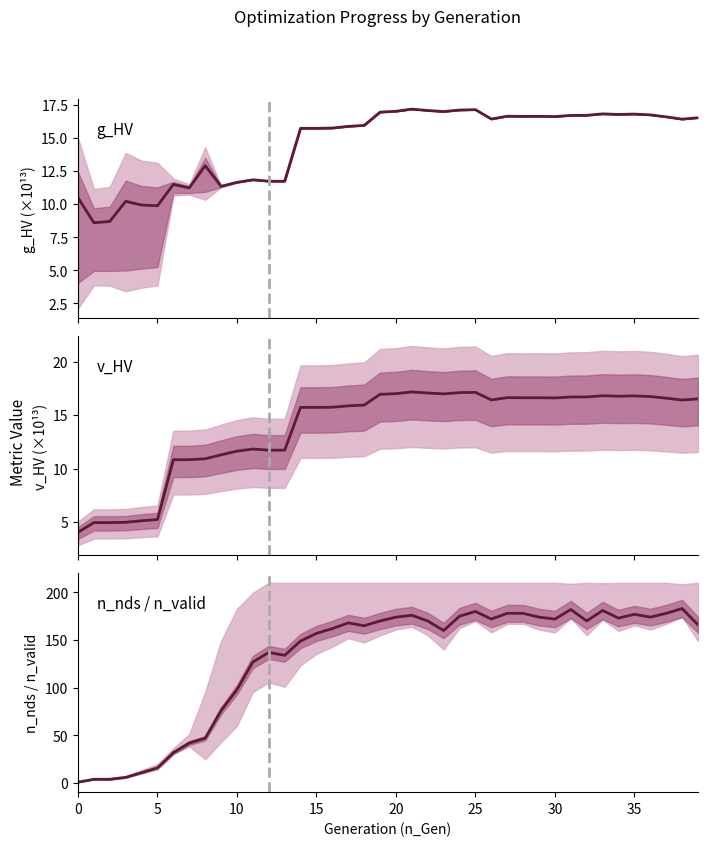

What is the value of the v_HV point at the 35th from the left?

16.8